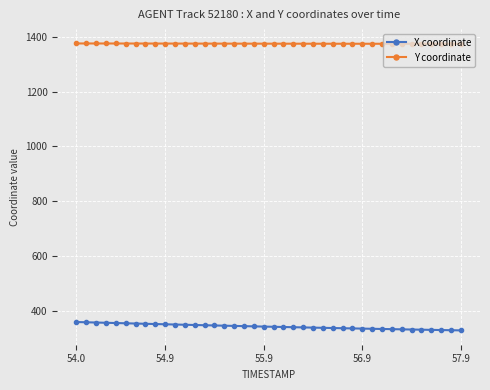

List the series in order of their overall mean, lowest first.

X coordinate, Y coordinate